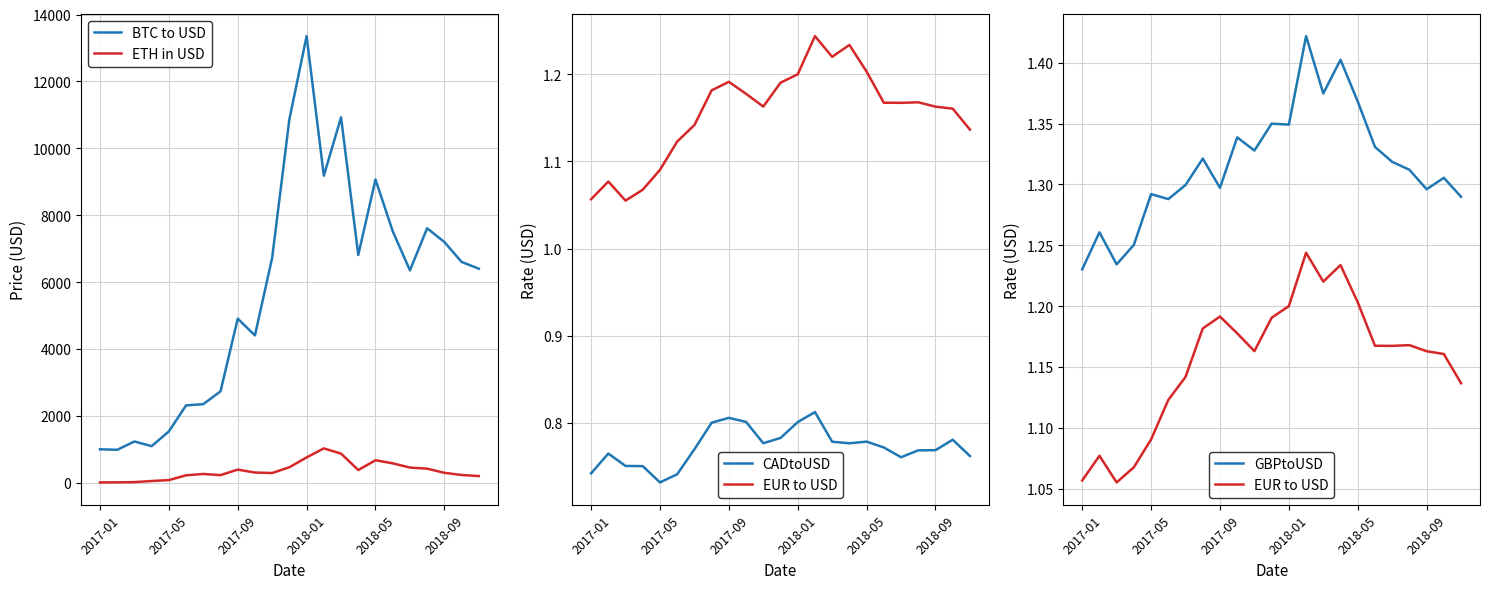

True or false: BTC to USD and ETH in USD intersect in this chart.

False